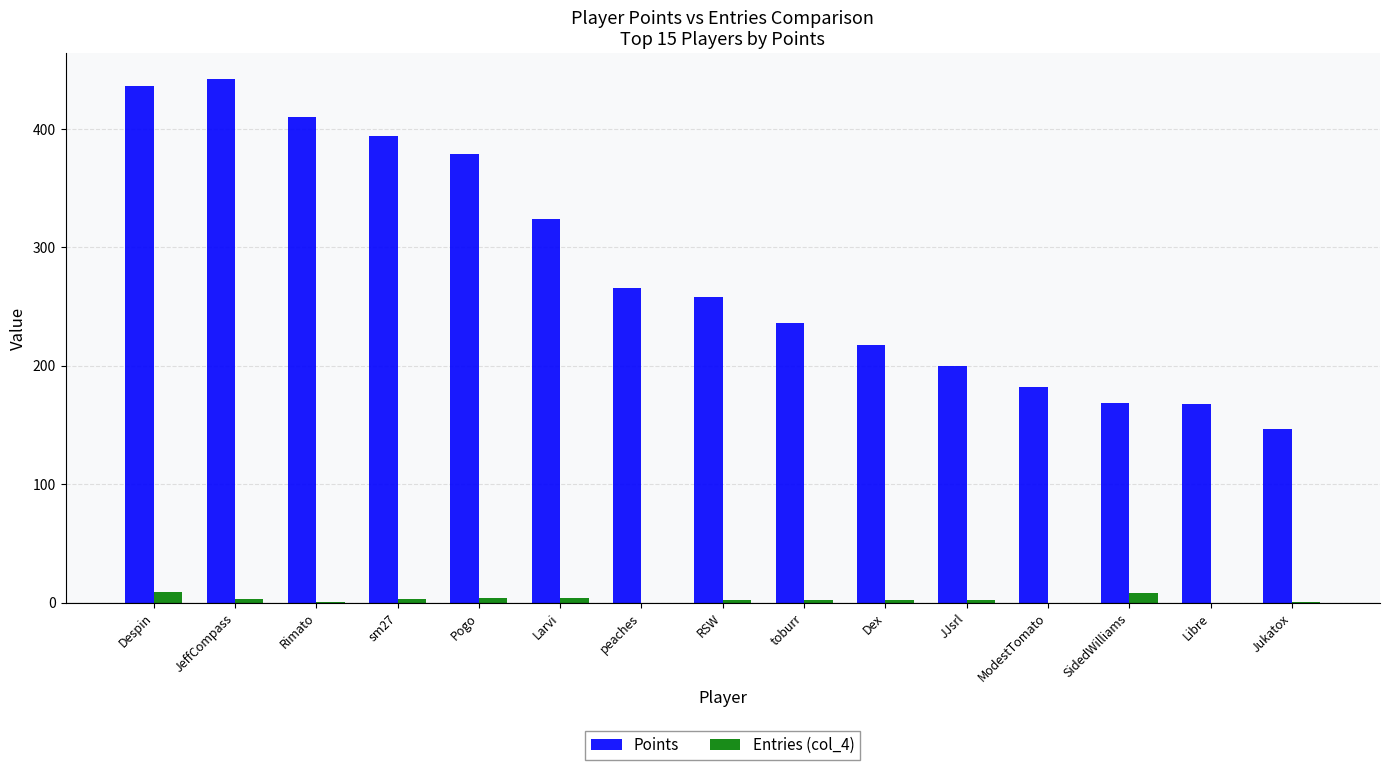

The Points series shows 148 at JeffCompass. True or false?

False